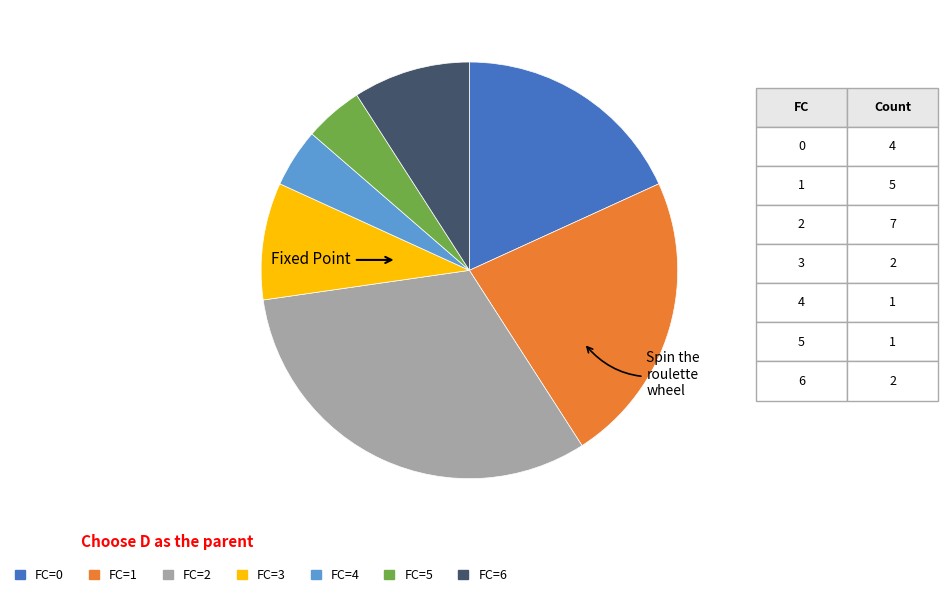

Which category has the biggest portion of the pie?

FC=2